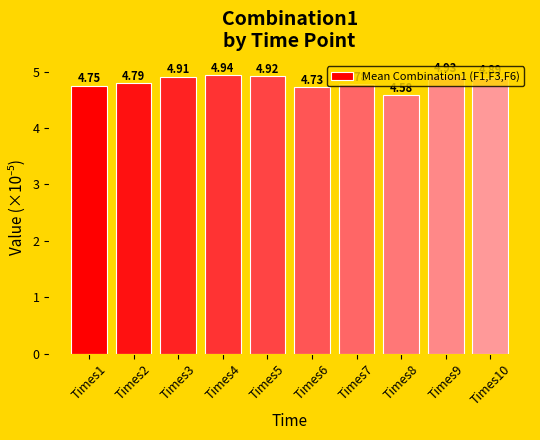

Does the chart contain any negative values?

No